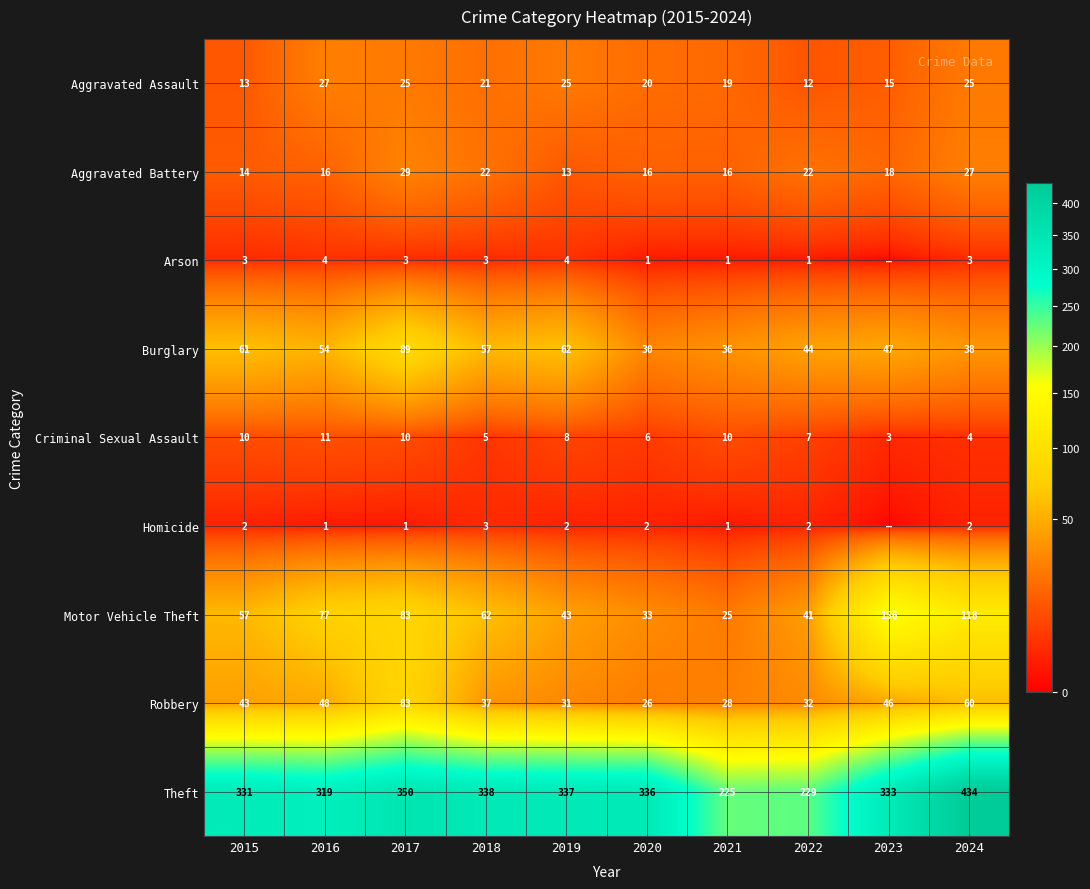

Is it true that Criminal Sexual Assault equals 7 at 2022?

True